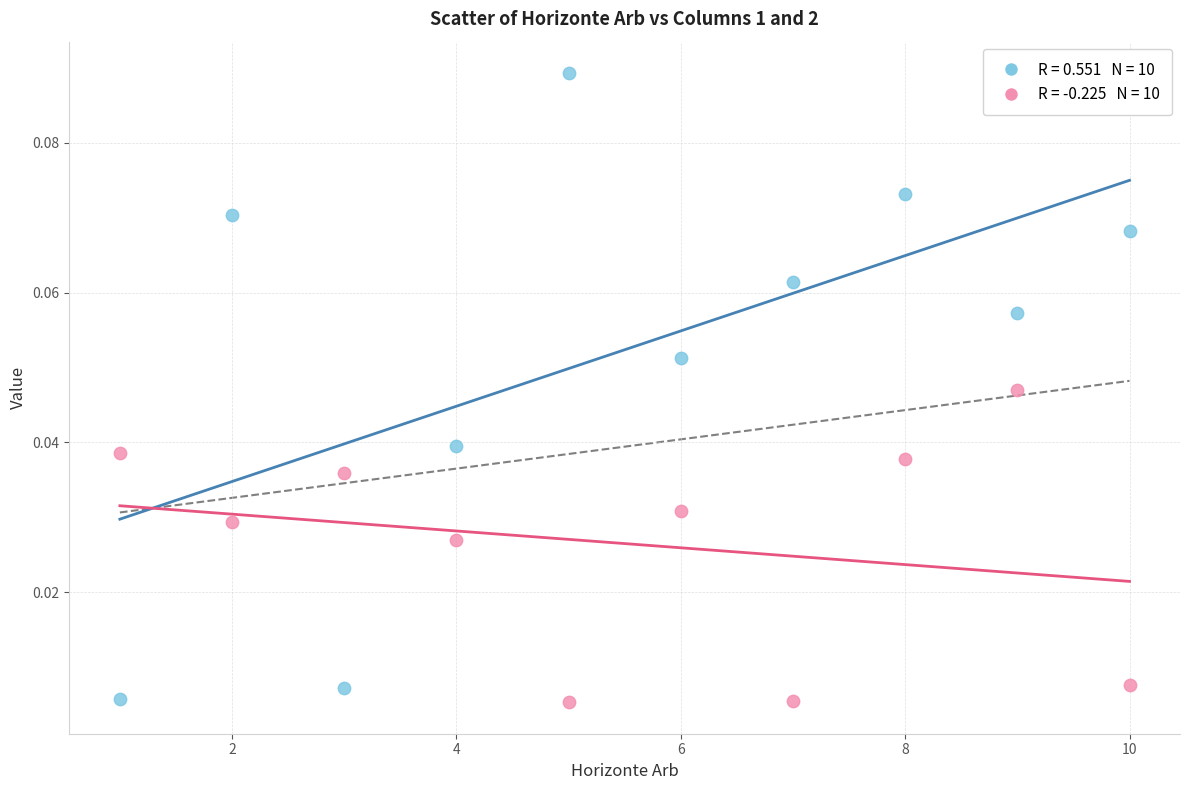

Across all data points, what is the range of X values (max minus min)?

9.0